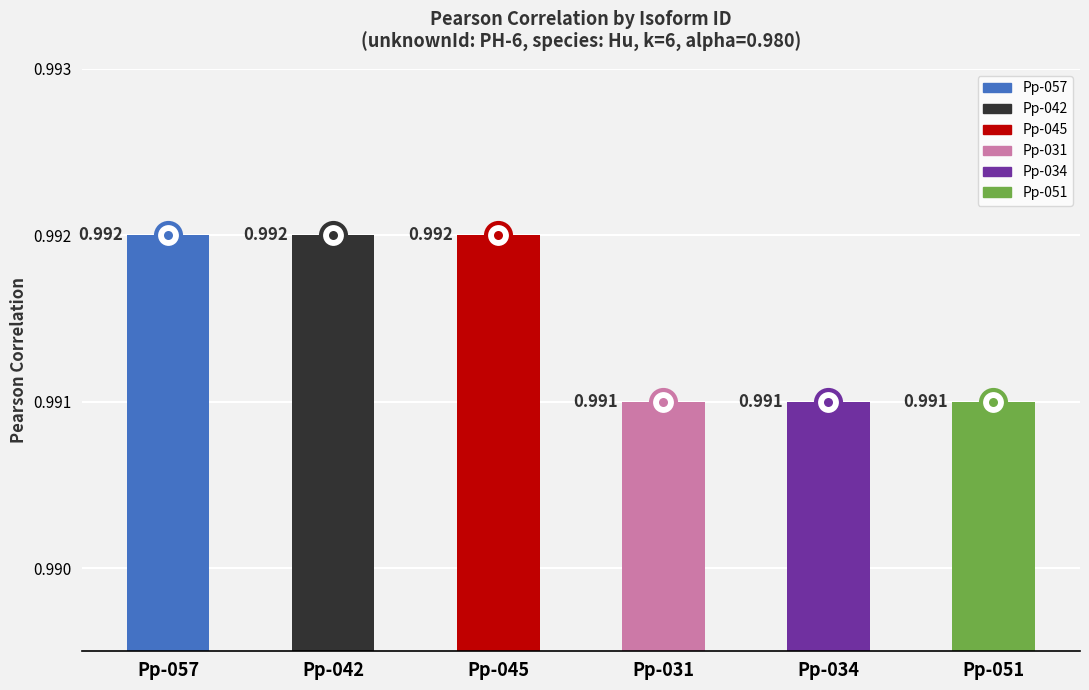

Reading right to left, what are all the values shown in this chart?

1.0	1.0	1.0	1.0	1.0	1.0